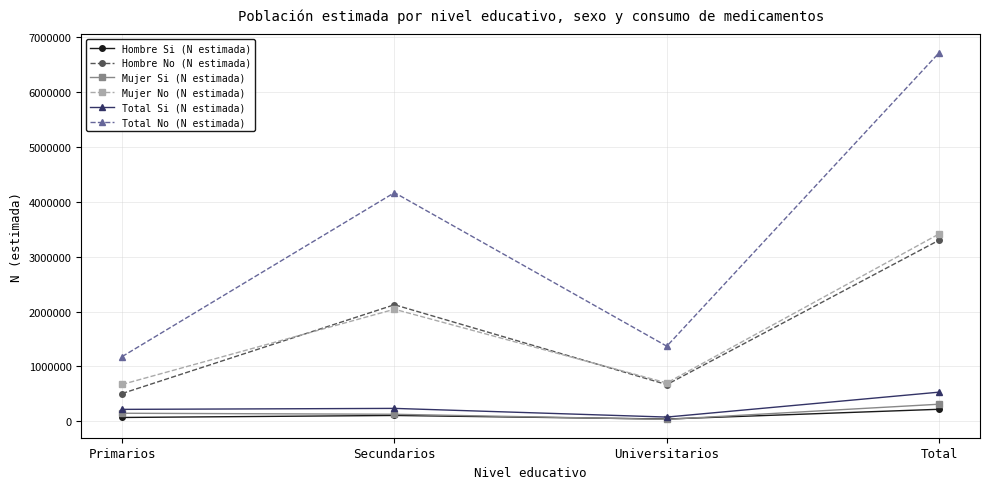

At which category does Total Si (N estimada) reach its first local peak?

Secundarios